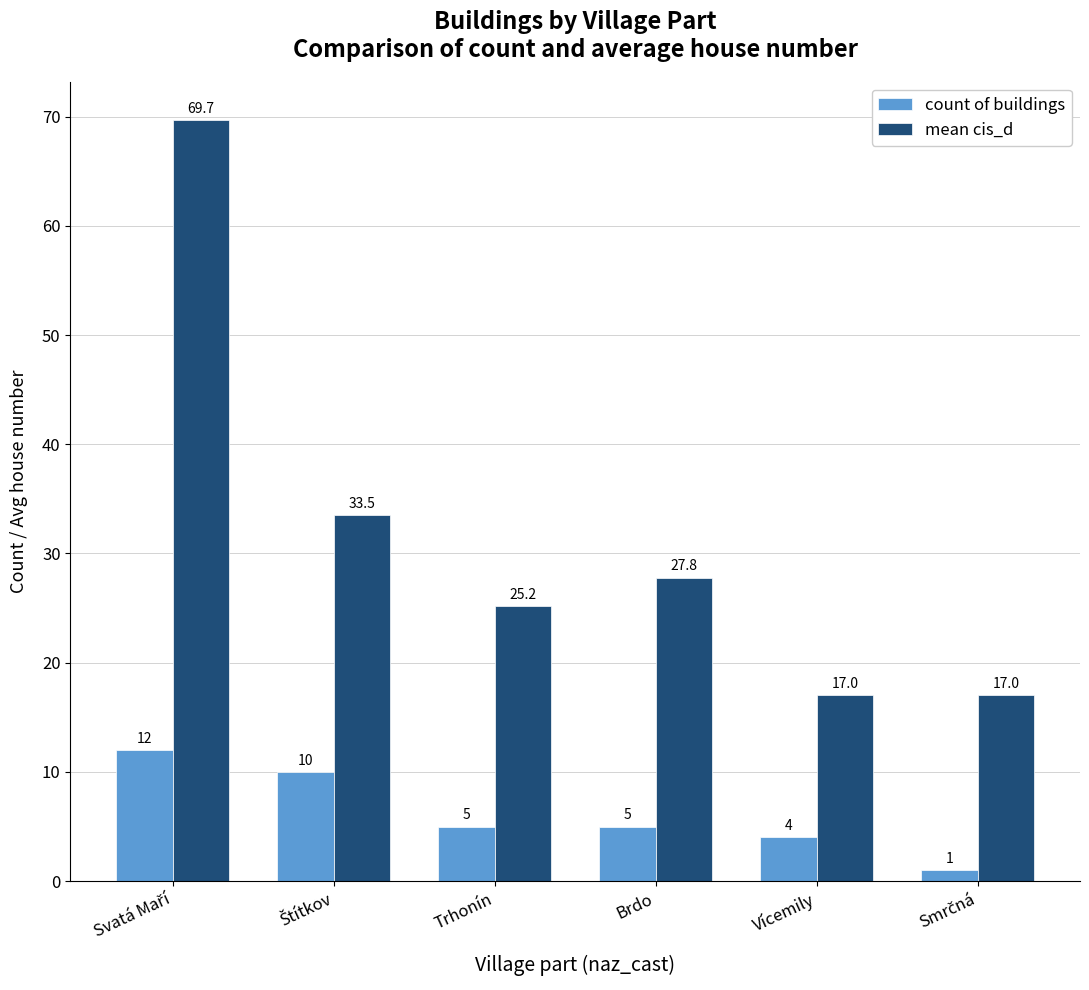

Reading left to right, extract all data points from this chart.

count of buildings: 12.0	10.0	5.0	5.0	4.0	1.0
mean cis_d: 69.7	33.5	25.2	27.8	17.0	17.0